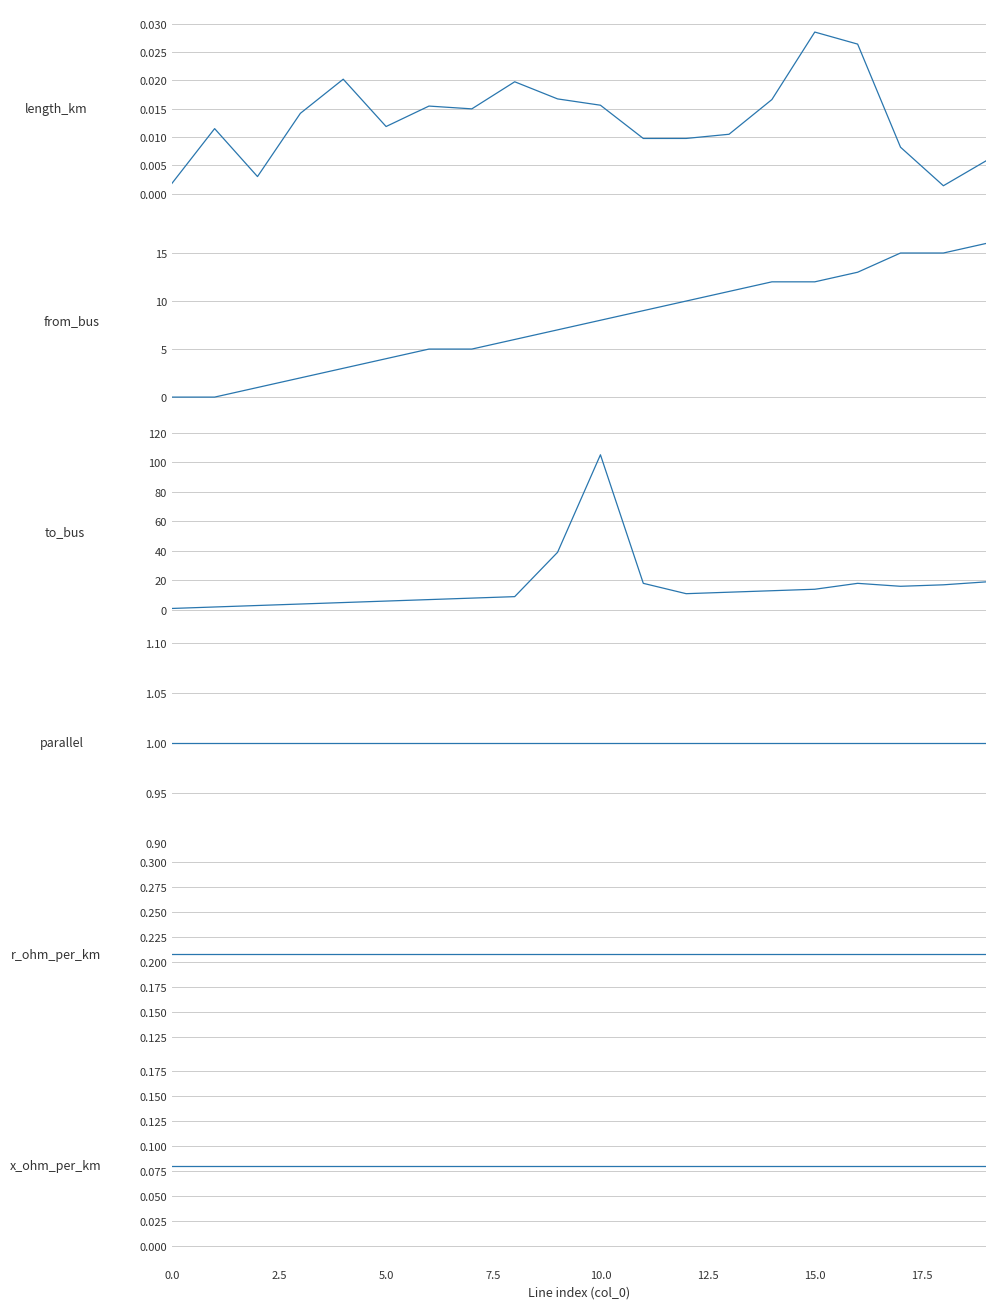

The length_km series shows 0.0 at 17.5. True or false?

True